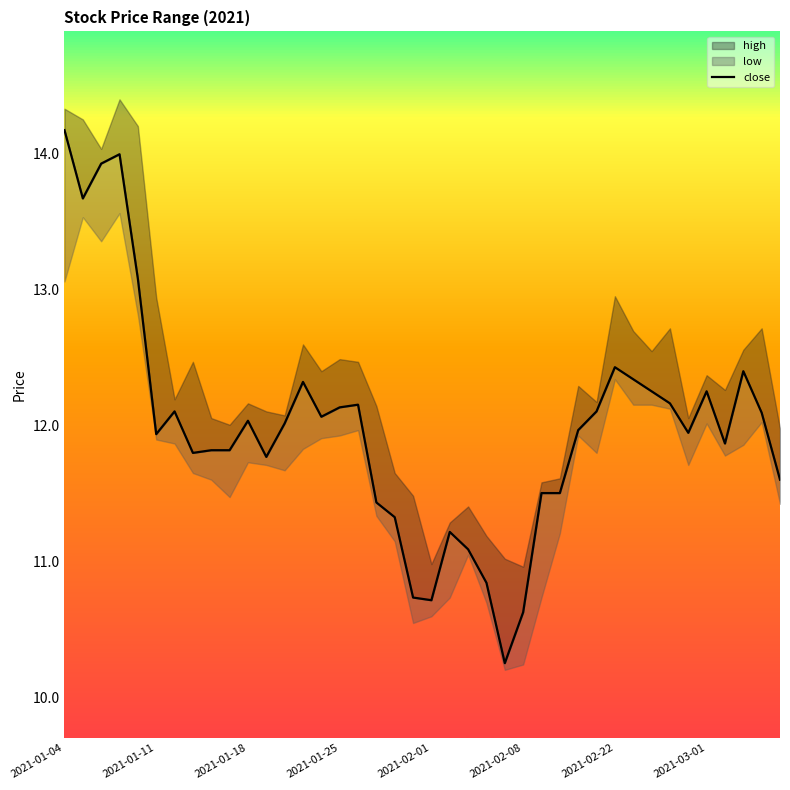

How many interior local valleys (lower than both neighbors) does the data have?

9